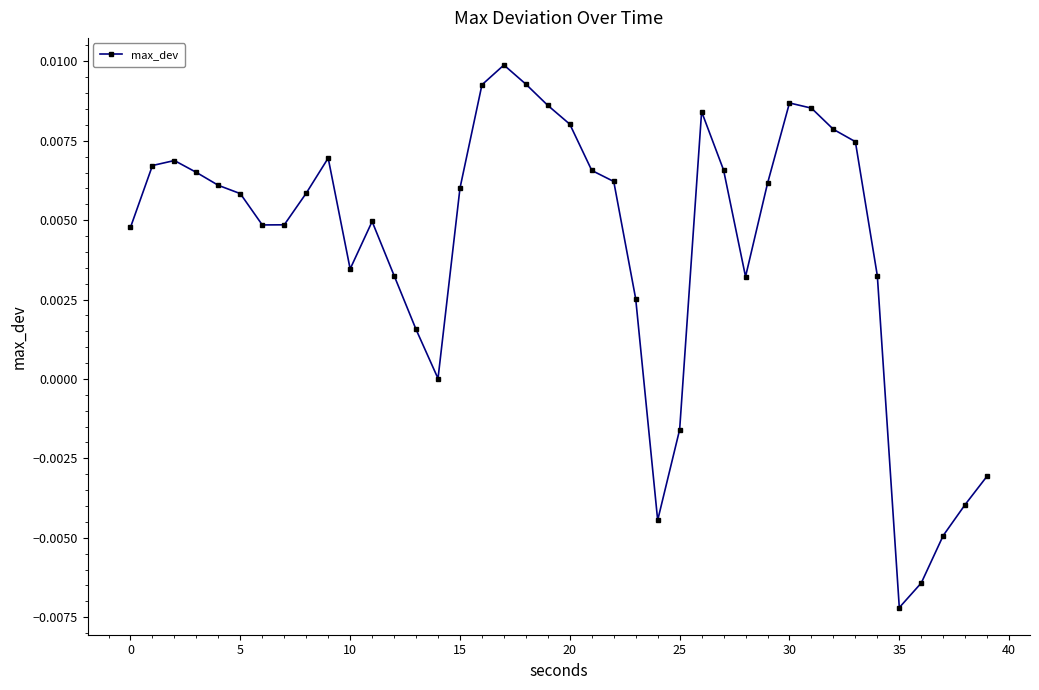

True or false: the data has more than 0 interior local peaks.

True